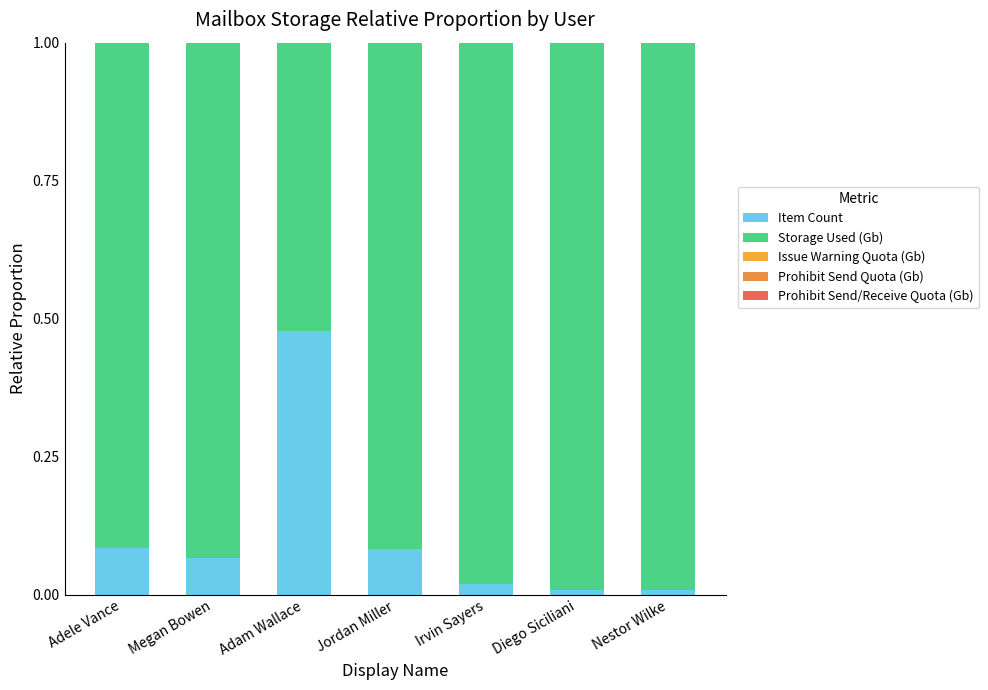

List the series in order of their peak value, lowest first.

Issue Warning Quota (Gb), Prohibit Send Quota (Gb), Prohibit Send/Receive Quota (Gb), Item Count, Storage Used (Gb)